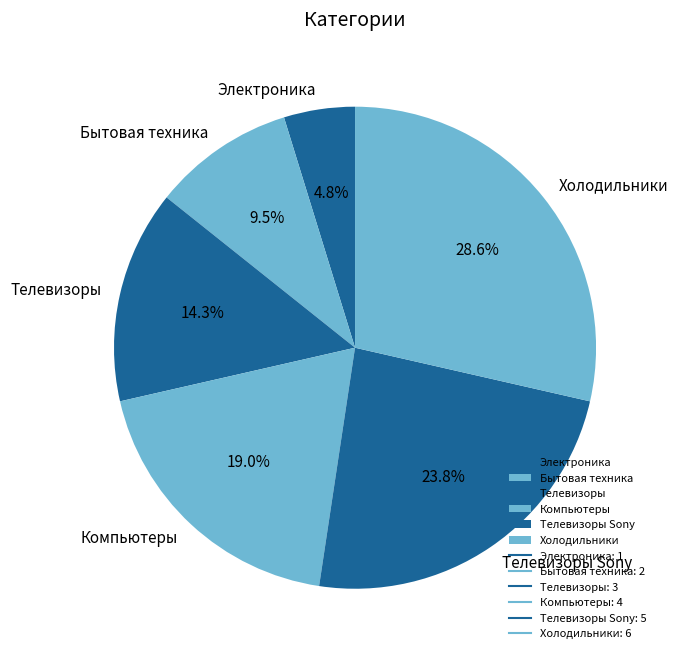

Rank the categories by value from highest to lowest.

Холодильники, Телевизоры Sony, Компьютеры, Телевизоры, Бытовая техника, Электроника